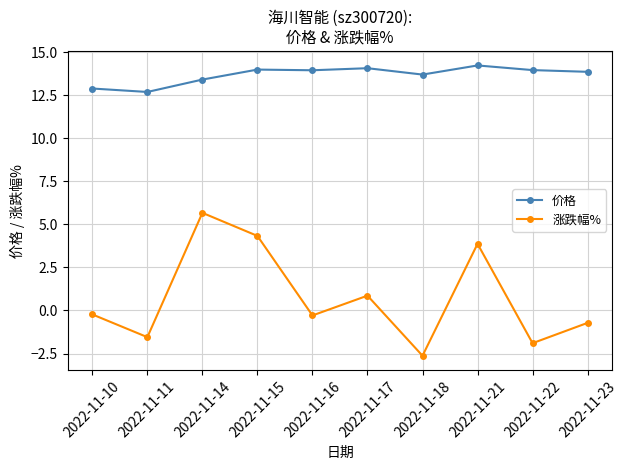

What is the sum of the 价格 values at 2022-11-15 and 2022-11-22?

28.0